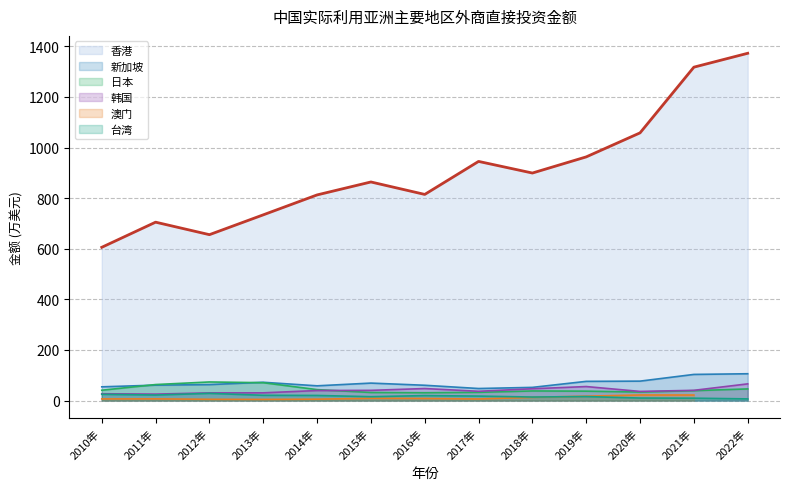

What is the average value of the 新加坡 series?

69.2